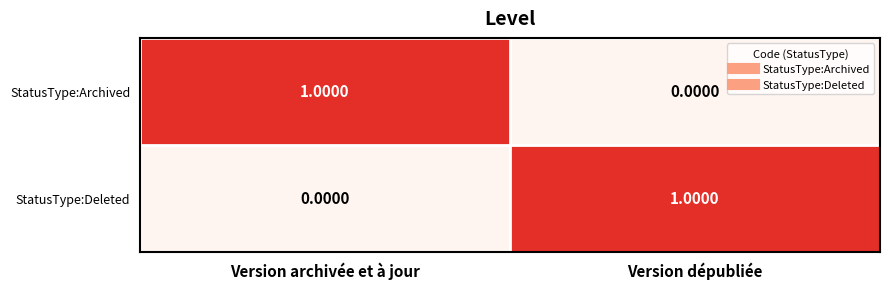

How many data points does each series have?

2